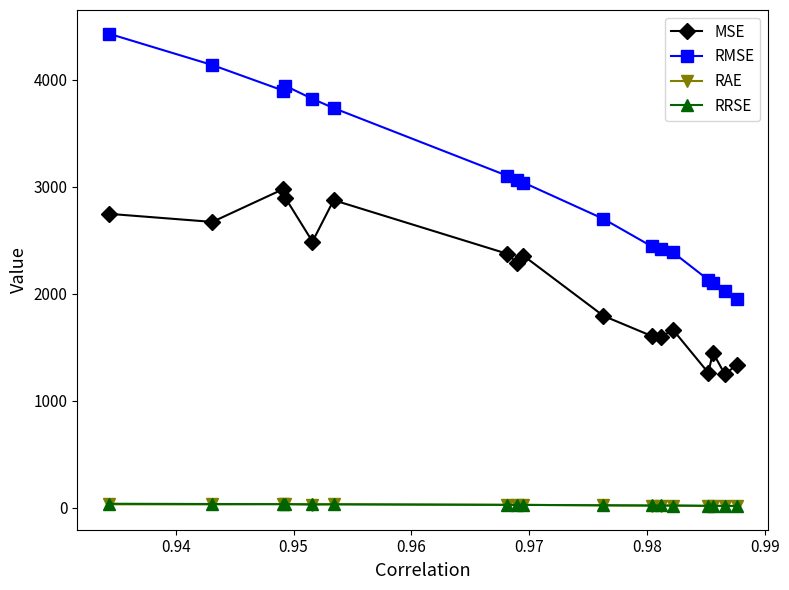

Which series has the largest range (max minus min)?

RMSE